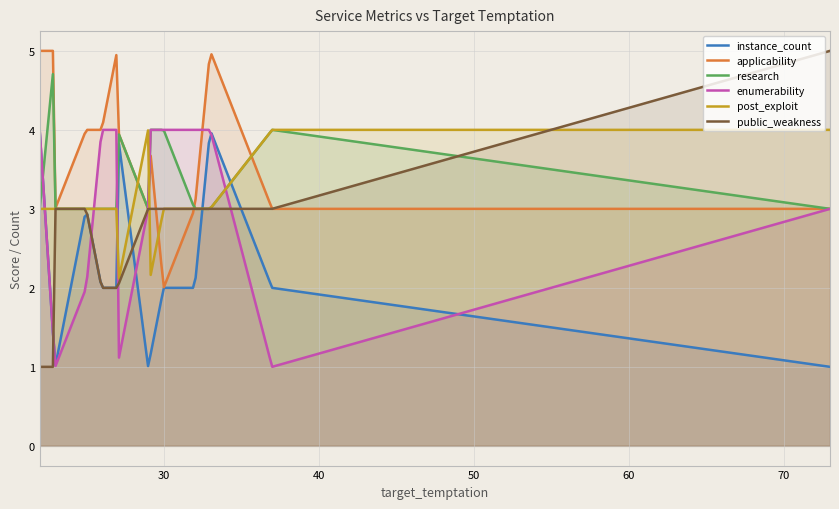

Between 26 and 22, which is larger?

22